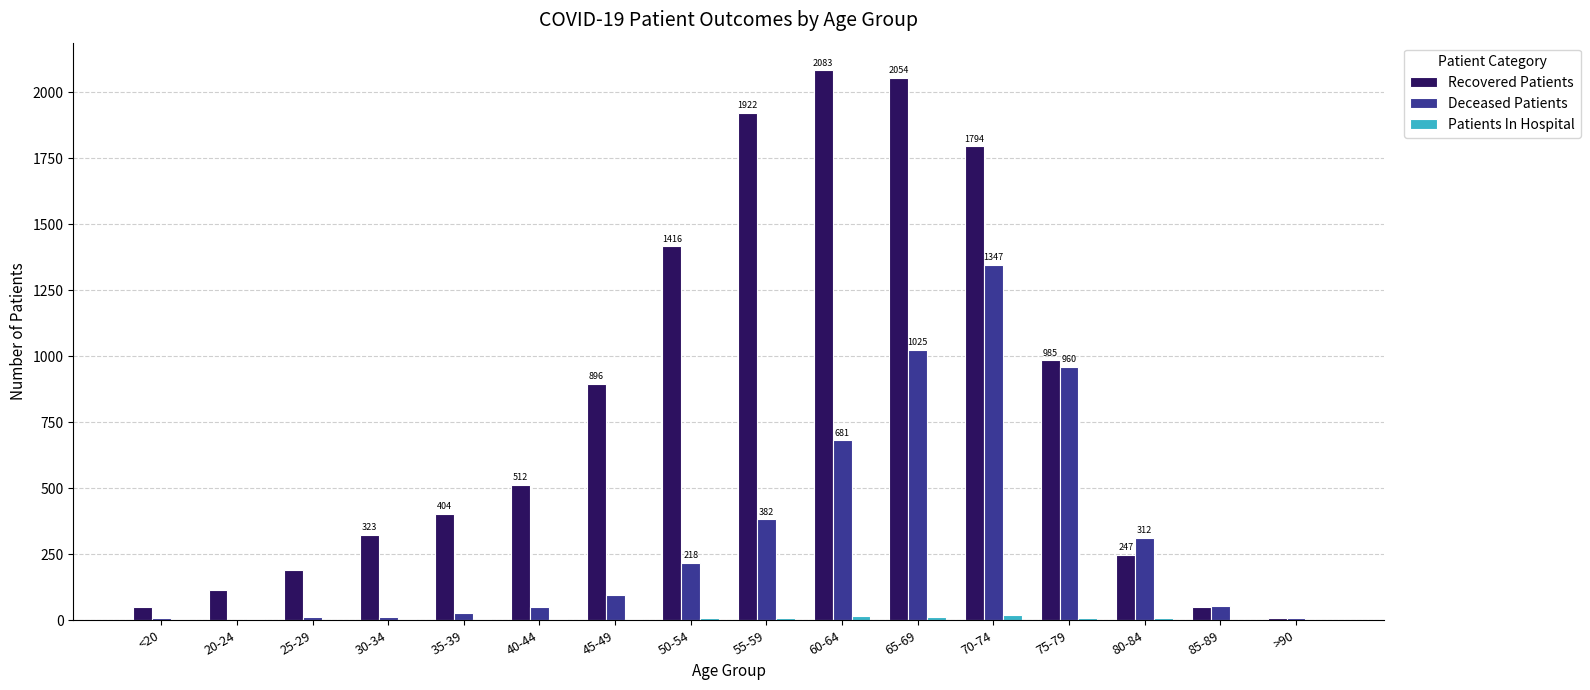

Is it true that Recovered Patients equals 2054 at 65-69?

True